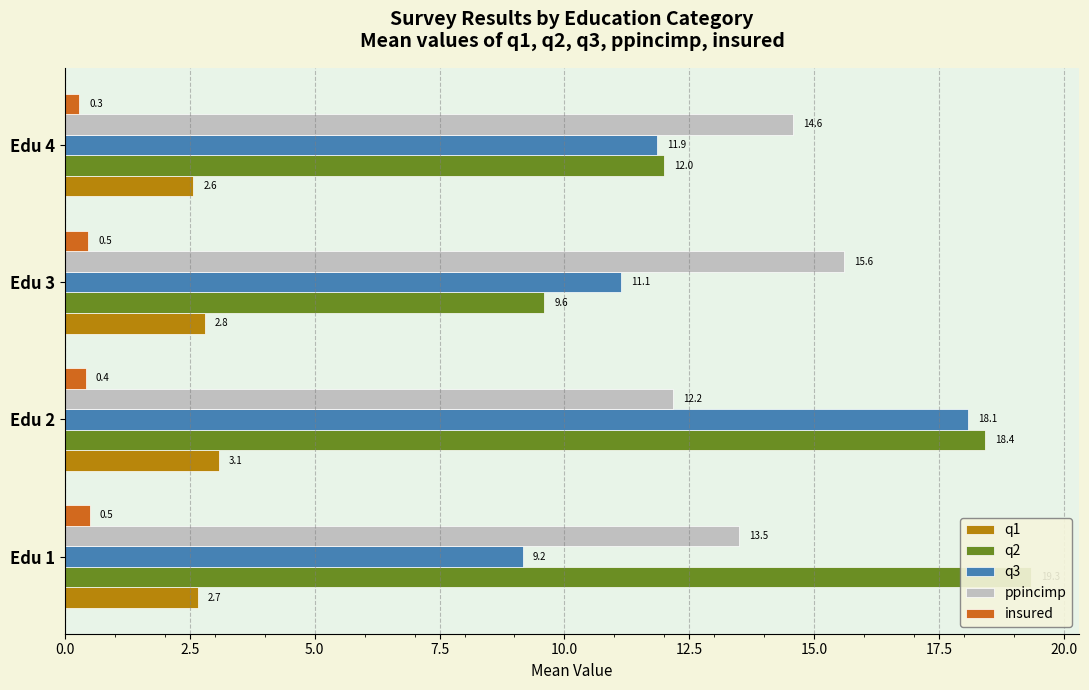

List the series in order of their peak value, highest first.

q2, q3, ppincimp, q1, insured